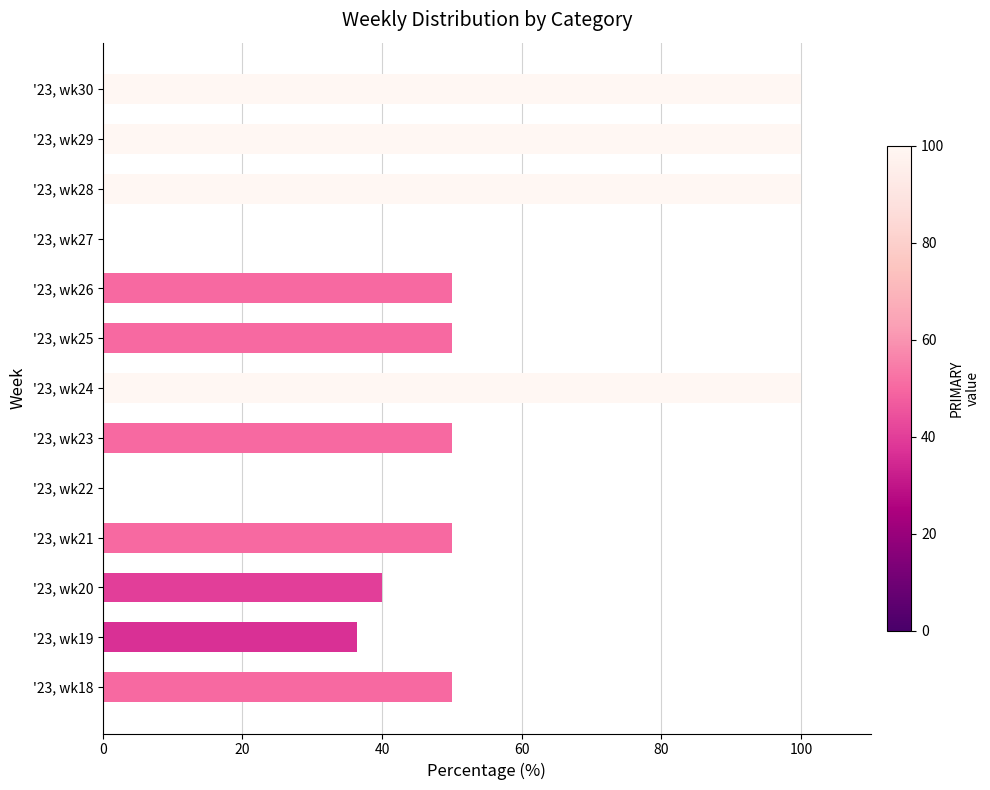

What is the greatest value displayed?

100.0